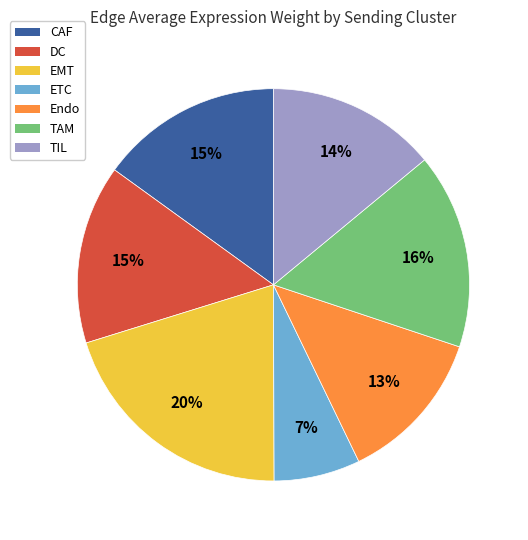

What percentage is the Endo slice, to the nearest percent?

13%